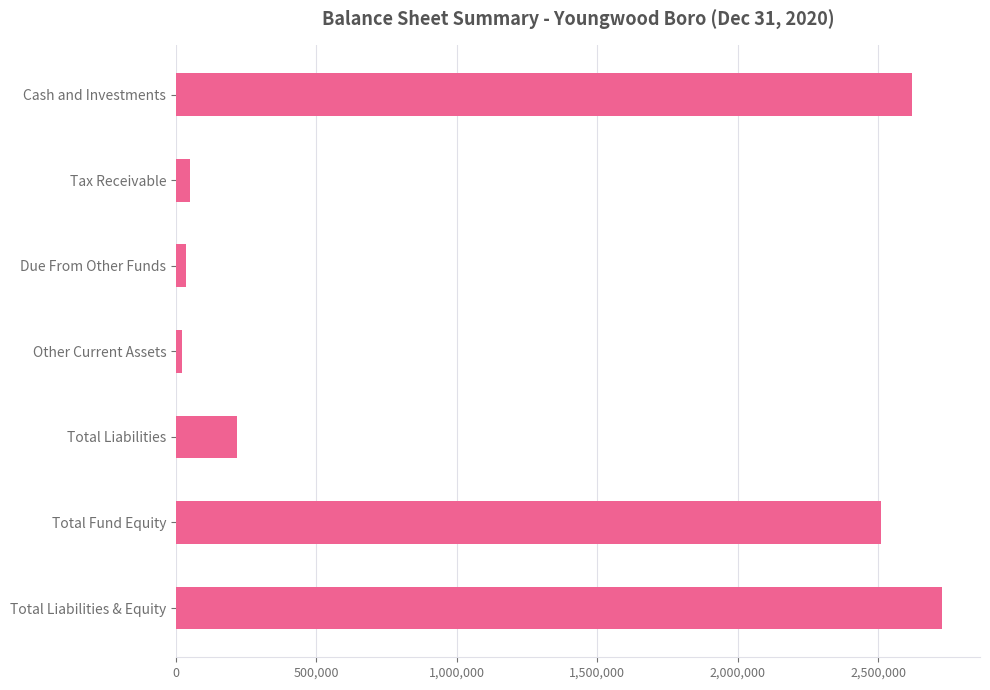

What is the label of the 1st bar from the bottom?

Total Liabilities & Equity